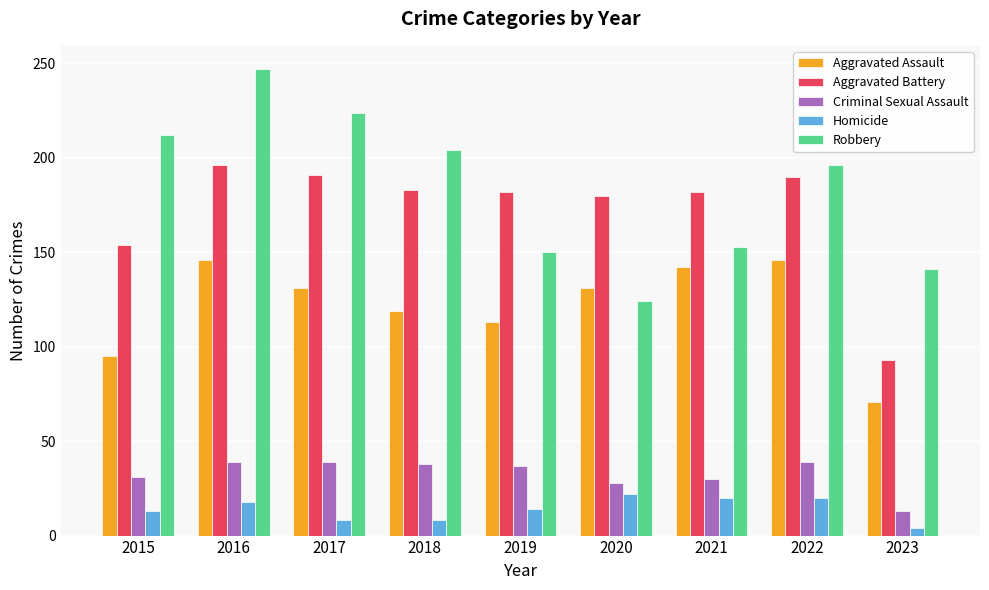

True or false: Homicide has a value of 8 at 2018.

True